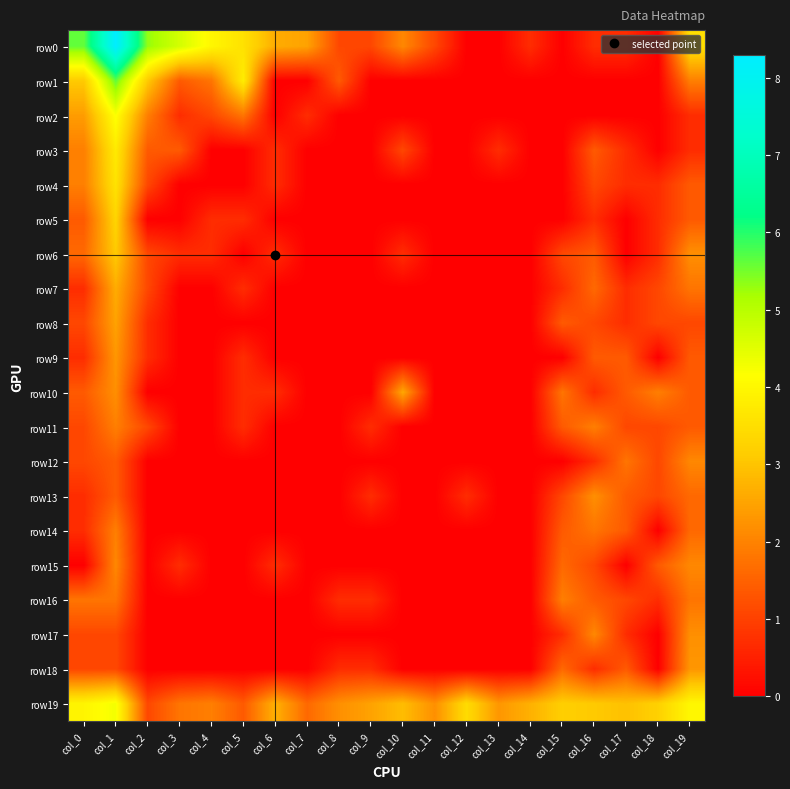

Reading left to right, what are all the values shown in this chart?

row0: col_0=5.6	col_1=8.3	col_2=5.3	col_3=4.7	col_4=4.0	col_5=3.6	col_6=2.6	col_7=2.5	col_8=1.1	col_9=1.1	col_10=2.1	col_11=1.1	col_12=0.0	col_13=0.0	col_14=0.7	col_15=0.0	col_16=0.7	col_17=0.7	col_18=0.0	col_19=3.5
row1: col_0=3.1	col_1=5.6	col_2=3.1	col_3=1.4	col_4=1.8	col_5=3.8	col_6=0.0	col_7=0.0	col_8=1.4	col_9=0.0	col_10=0.0	col_11=0.0	col_12=0.0	col_13=0.0	col_14=0.0	col_15=0.0	col_16=0.0	col_17=0.0	col_18=0.0	col_19=1.9
row2: col_0=2.4	col_1=4.2	col_2=1.9	col_3=0.7	col_4=1.1	col_5=1.8	col_6=0.0	col_7=0.7	col_8=0.0	col_9=0.0	col_10=0.0	col_11=0.0	col_12=0.0	col_13=0.0	col_14=0.0	col_15=0.0	col_16=0.0	col_17=0.0	col_18=0.0	col_19=0.7
row3: col_0=1.9	col_1=3.7	col_2=1.4	col_3=1.4	col_4=0.0	col_5=0.0	col_6=0.7	col_7=0.0	col_8=0.0	col_9=0.0	col_10=1.1	col_11=0.0	col_12=0.0	col_13=0.7	col_14=0.0	col_15=0.0	col_16=1.4	col_17=0.7	col_18=0.0	col_19=0.7
row4: col_0=1.9	col_1=3.6	col_2=1.1	col_3=0.0	col_4=0.0	col_5=0.0	col_6=0.7	col_7=0.0	col_8=0.0	col_9=0.0	col_10=0.0	col_11=0.0	col_12=0.0	col_13=0.0	col_14=0.0	col_15=0.0	col_16=1.1	col_17=0.7	col_18=0.7	col_19=1.4
row5: col_0=1.4	col_1=3.3	col_2=0.0	col_3=0.0	col_4=0.7	col_5=0.7	col_6=0.0	col_7=0.0	col_8=0.0	col_9=0.0	col_10=0.0	col_11=0.0	col_12=0.0	col_13=0.0	col_14=0.0	col_15=0.0	col_16=0.7	col_17=0.0	col_18=0.7	col_19=1.4
row6: col_0=1.6	col_1=3.1	col_2=1.1	col_3=0.7	col_4=0.7	col_5=0.0	col_6=0.7	col_7=0.0	col_8=0.0	col_9=0.0	col_10=0.7	col_11=0.0	col_12=0.0	col_13=0.0	col_14=0.0	col_15=1.1	col_16=1.4	col_17=0.0	col_18=0.7	col_19=2.2
row7: col_0=0.7	col_1=2.6	col_2=1.1	col_3=0.0	col_4=0.0	col_5=0.7	col_6=0.0	col_7=0.0	col_8=0.0	col_9=0.0	col_10=0.0	col_11=0.0	col_12=0.0	col_13=0.0	col_14=0.0	col_15=0.7	col_16=1.6	col_17=0.7	col_18=1.1	col_19=1.8
row8: col_0=1.1	col_1=2.5	col_2=0.7	col_3=0.0	col_4=0.0	col_5=0.0	col_6=0.0	col_7=0.0	col_8=0.0	col_9=0.0	col_10=0.0	col_11=0.0	col_12=0.0	col_13=0.0	col_14=0.0	col_15=1.4	col_16=1.1	col_17=0.7	col_18=1.1	col_19=1.1
row9: col_0=0.7	col_1=2.3	col_2=0.7	col_3=0.0	col_4=0.0	col_5=0.7	col_6=0.0	col_7=0.0	col_8=0.0	col_9=0.0	col_10=0.0	col_11=0.0	col_12=0.0	col_13=0.0	col_14=0.0	col_15=0.0	col_16=1.4	col_17=1.4	col_18=0.0	col_19=1.4
row10: col_0=1.4	col_1=2.2	col_2=0.0	col_3=0.0	col_4=0.0	col_5=0.7	col_6=0.7	col_7=0.0	col_8=0.0	col_9=0.0	col_10=2.6	col_11=0.0	col_12=0.0	col_13=0.0	col_14=0.0	col_15=1.8	col_16=0.7	col_17=1.4	col_18=1.9	col_19=1.4
row11: col_0=1.1	col_1=1.9	col_2=1.1	col_3=0.0	col_4=0.0	col_5=0.7	col_6=0.0	col_7=0.0	col_8=0.0	col_9=0.7	col_10=0.0	col_11=0.0	col_12=0.0	col_13=0.0	col_14=0.0	col_15=1.4	col_16=1.9	col_17=1.1	col_18=1.1	col_19=1.4
row12: col_0=1.1	col_1=1.4	col_2=0.0	col_3=0.0	col_4=0.0	col_5=0.0	col_6=0.0	col_7=0.0	col_8=0.0	col_9=0.0	col_10=0.0	col_11=0.0	col_12=0.0	col_13=0.0	col_14=0.0	col_15=0.0	col_16=0.7	col_17=1.8	col_18=1.1	col_19=2.1
row13: col_0=0.7	col_1=1.4	col_2=0.0	col_3=0.0	col_4=0.0	col_5=0.0	col_6=0.0	col_7=0.0	col_8=0.0	col_9=0.7	col_10=0.0	col_11=0.0	col_12=0.7	col_13=0.0	col_14=0.0	col_15=1.1	col_16=2.2	col_17=1.4	col_18=1.1	col_19=1.6
row14: col_0=0.7	col_1=1.9	col_2=0.0	col_3=0.0	col_4=0.0	col_5=0.0	col_6=0.0	col_7=0.0	col_8=0.0	col_9=0.0	col_10=0.0	col_11=0.0	col_12=0.0	col_13=0.0	col_14=0.0	col_15=1.4	col_16=1.8	col_17=1.4	col_18=0.0	col_19=1.6
row15: col_0=0.0	col_1=2.1	col_2=0.0	col_3=0.7	col_4=0.0	col_5=0.0	col_6=0.7	col_7=0.0	col_8=0.0	col_9=0.0	col_10=0.0	col_11=0.0	col_12=0.0	col_13=0.0	col_14=0.0	col_15=1.6	col_16=1.1	col_17=0.0	col_18=1.4	col_19=2.1
row16: col_0=1.8	col_1=1.8	col_2=0.0	col_3=0.0	col_4=0.0	col_5=0.0	col_6=0.0	col_7=0.0	col_8=0.7	col_9=0.7	col_10=0.0	col_11=0.0	col_12=0.0	col_13=0.0	col_14=0.0	col_15=1.9	col_16=1.4	col_17=1.1	col_18=0.7	col_19=1.8
row17: col_0=1.1	col_1=1.1	col_2=0.0	col_3=0.0	col_4=0.0	col_5=0.0	col_6=0.0	col_7=0.0	col_8=0.0	col_9=0.0	col_10=0.0	col_11=0.0	col_12=0.0	col_13=0.0	col_14=0.0	col_15=0.7	col_16=2.1	col_17=0.7	col_18=0.0	col_19=2.2
row18: col_0=1.1	col_1=1.1	col_2=0.0	col_3=0.0	col_4=0.0	col_5=0.0	col_6=0.0	col_7=0.0	col_8=0.7	col_9=0.7	col_10=0.0	col_11=0.0	col_12=0.0	col_13=0.0	col_14=0.0	col_15=1.6	col_16=0.7	col_17=1.4	col_18=0.0	col_19=2.3
row19: col_0=4.0	col_1=4.3	col_2=1.1	col_3=1.8	col_4=1.9	col_5=1.4	col_6=2.7	col_7=1.6	col_8=2.2	col_9=2.5	col_10=2.9	col_11=2.2	col_12=3.4	col_13=2.3	col_14=2.7	col_15=3.2	col_16=3.1	col_17=2.9	col_18=3.2	col_19=4.0